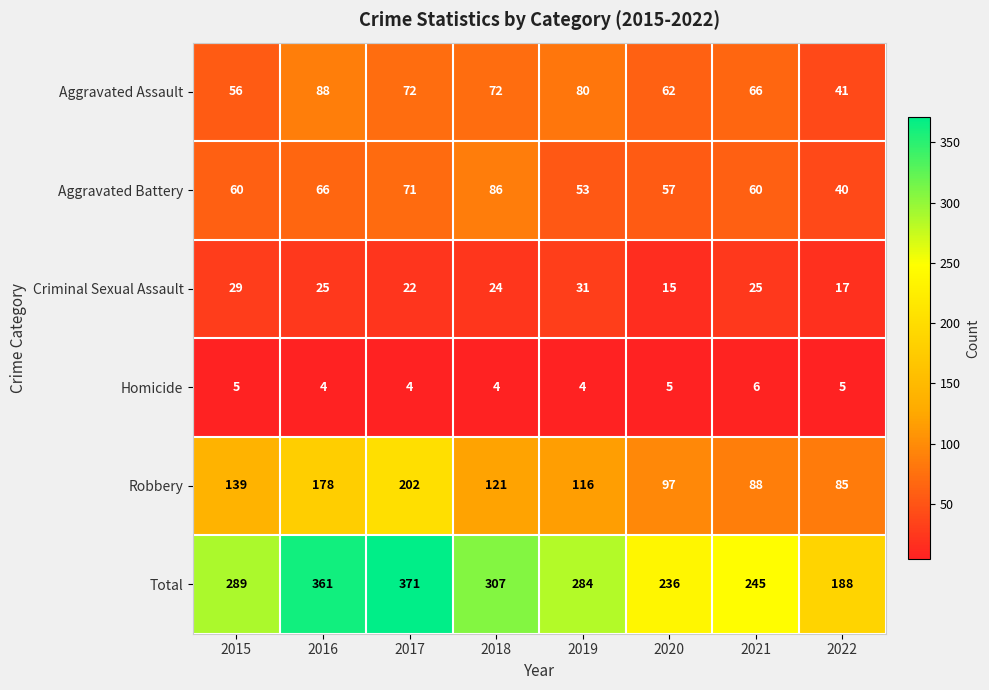

Which category has the highest value in the Homicide series?

2021